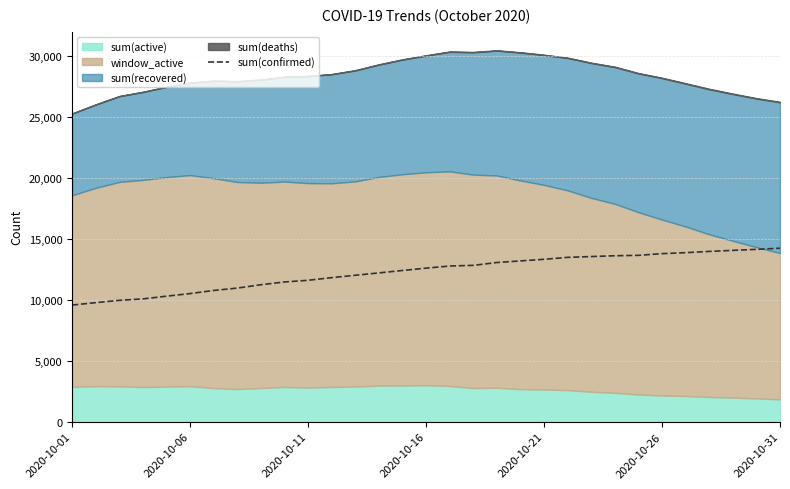

Read the value at 27, to the nearest 50.

14000